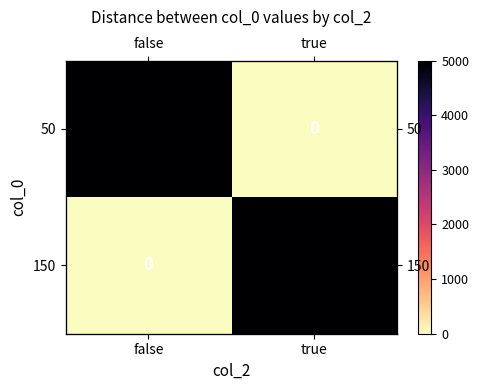

What is the difference between the maximum and minimum values in the 150 series?

5000